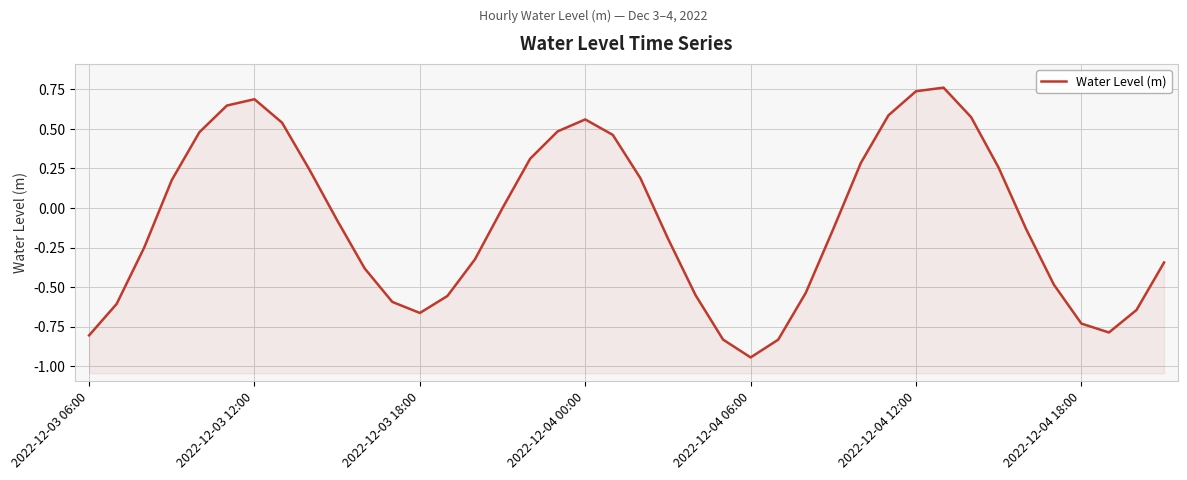

What position from the right is 26?

14